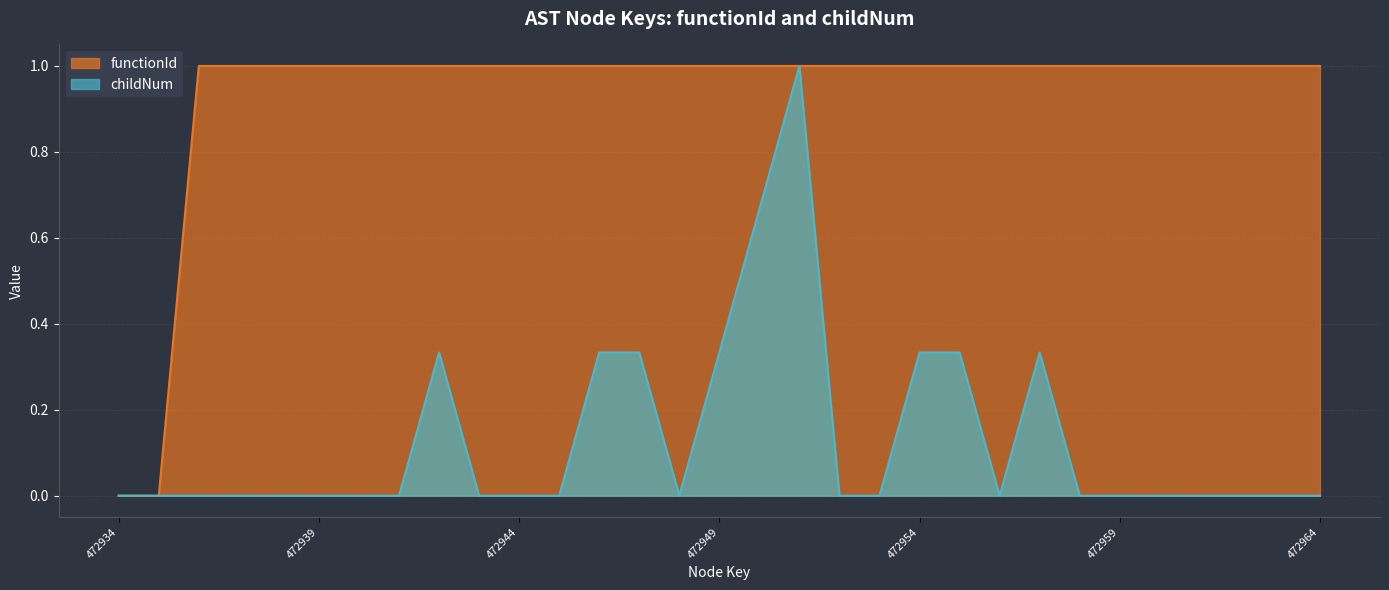

What is the difference between the second highest and minimum values in the childNum series?

0.7